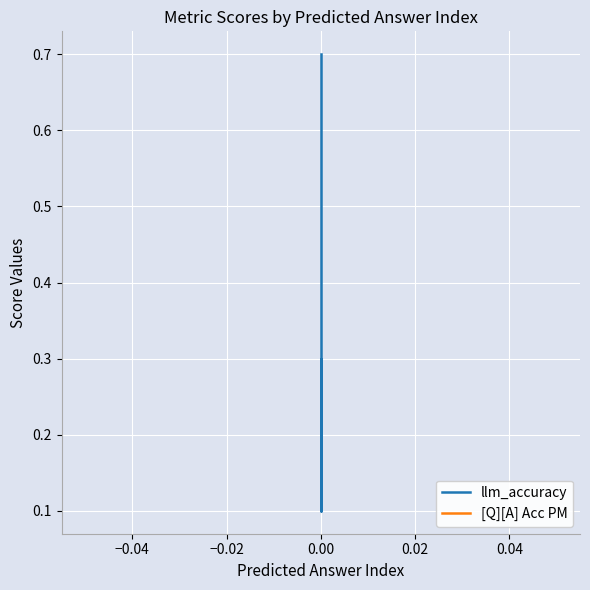

Reading left to right, extract all data points from this chart.

llm_accuracy: 0.3	0.1	0.7
[Q][A] Acc PM: 0.5	0.5	0.5